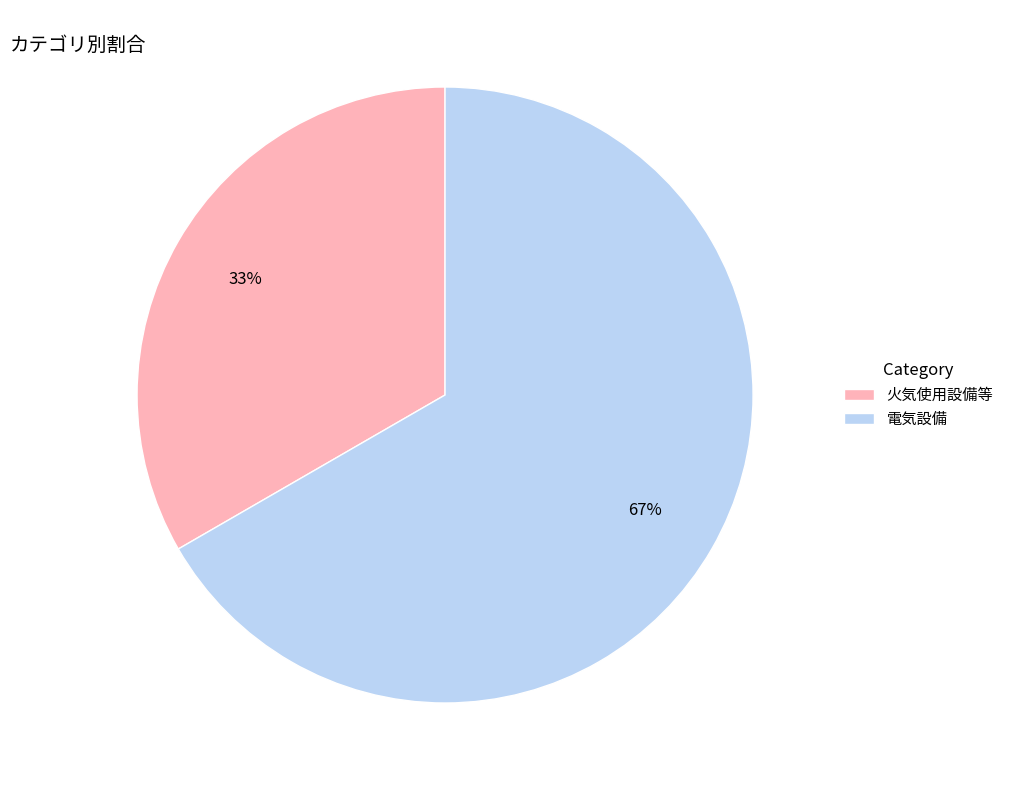

Combined, do 電気設備 and 火気使用設備等 account for over 50%?

Yes